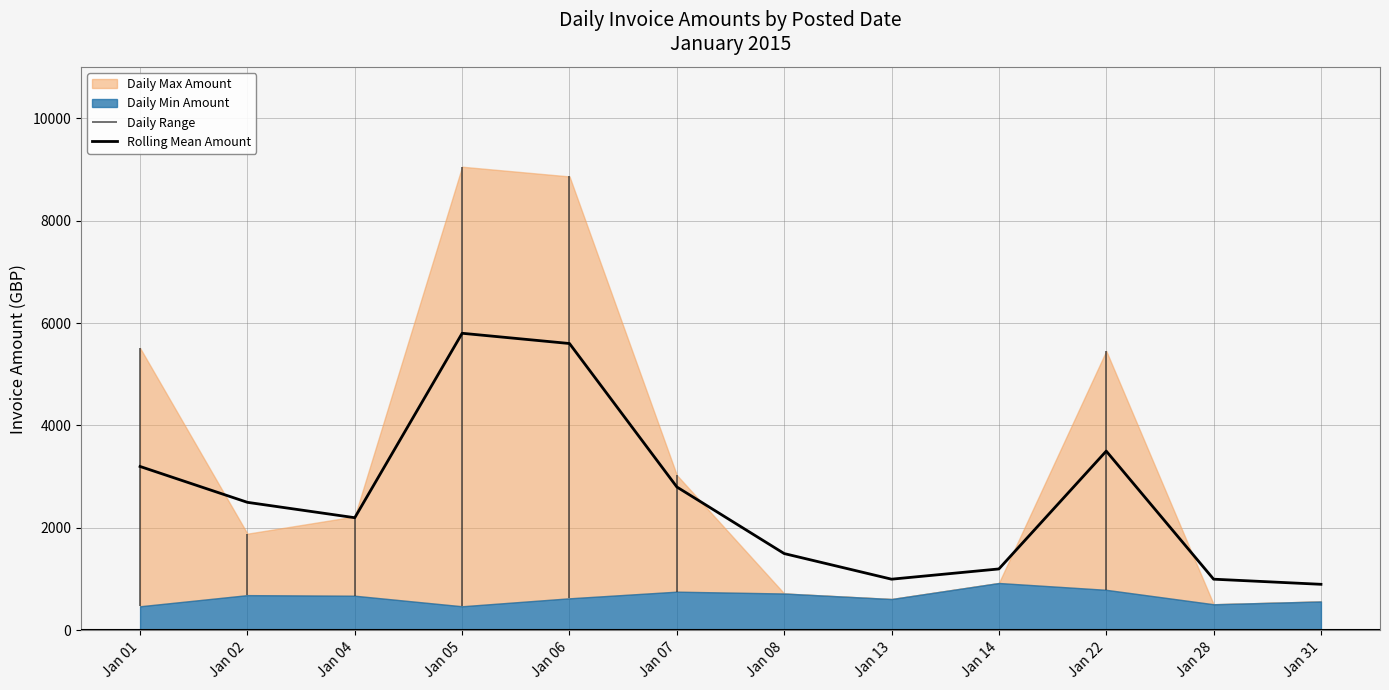

Reading left to right, list all the values displayed in this chart.

Jan 01=3200	Jan 02=2500	Jan 04=2200	Jan 05=5800	Jan 06=5600	Jan 07=2800	Jan 08=1500	Jan 13=1000	Jan 14=1200	Jan 22=3500	Jan 28=1000	Jan 31=900